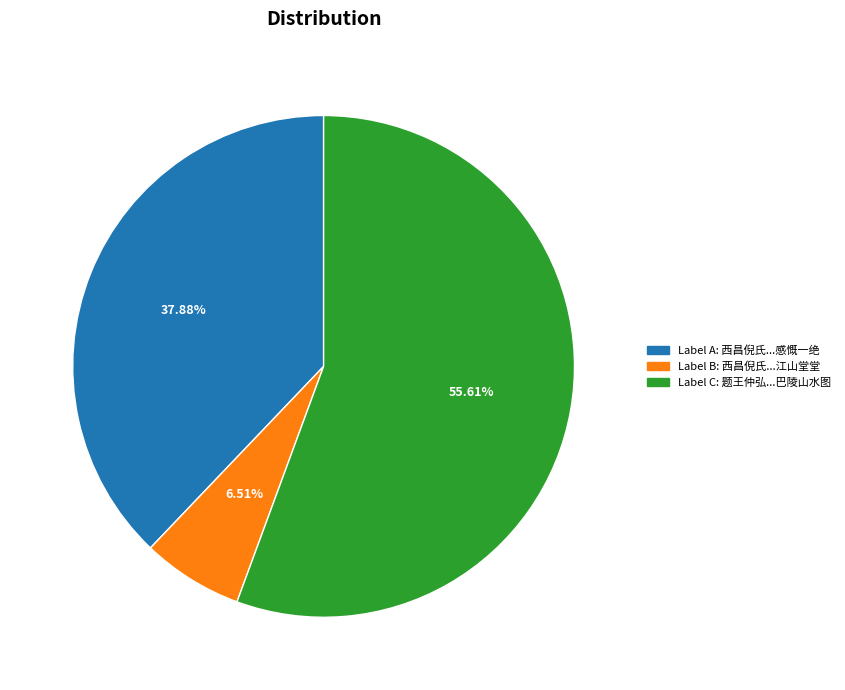

Does any single category account for the majority?

Yes